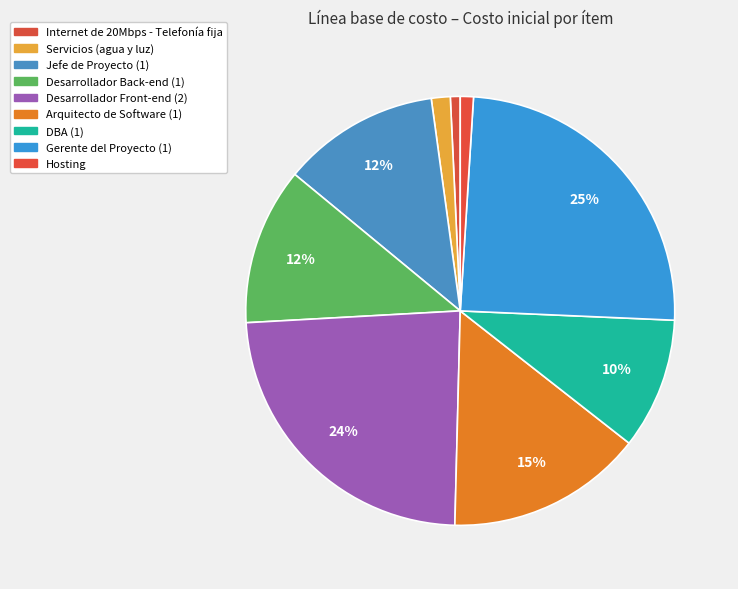

To the nearest percent, what is the difference between the DBA (1) and Internet de 20Mbps - Telefonía fija slice percentages?

9%